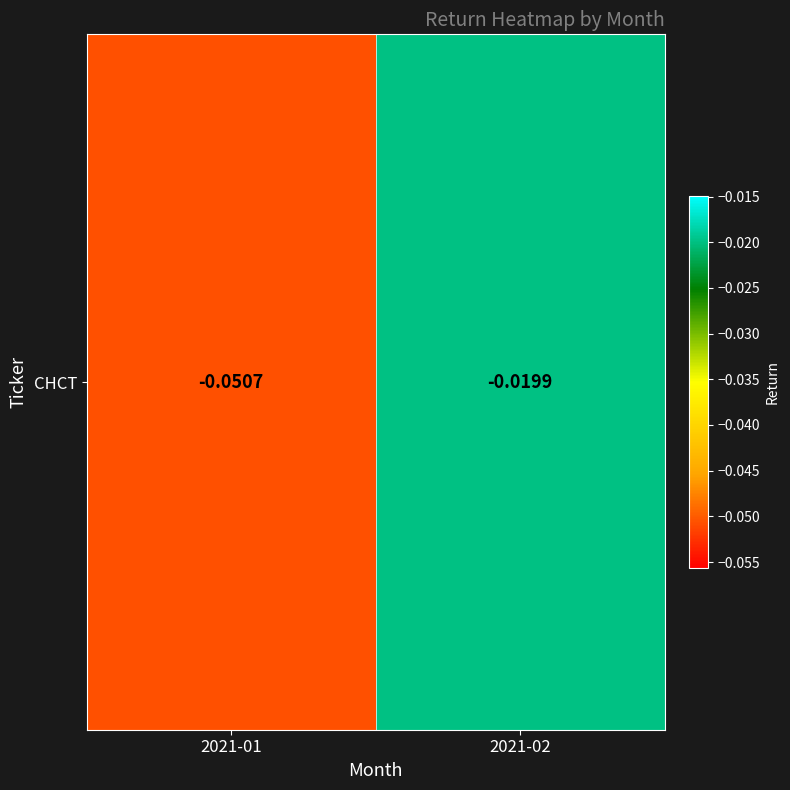

True or false: the data shows -0.1 at 2021-01.

False